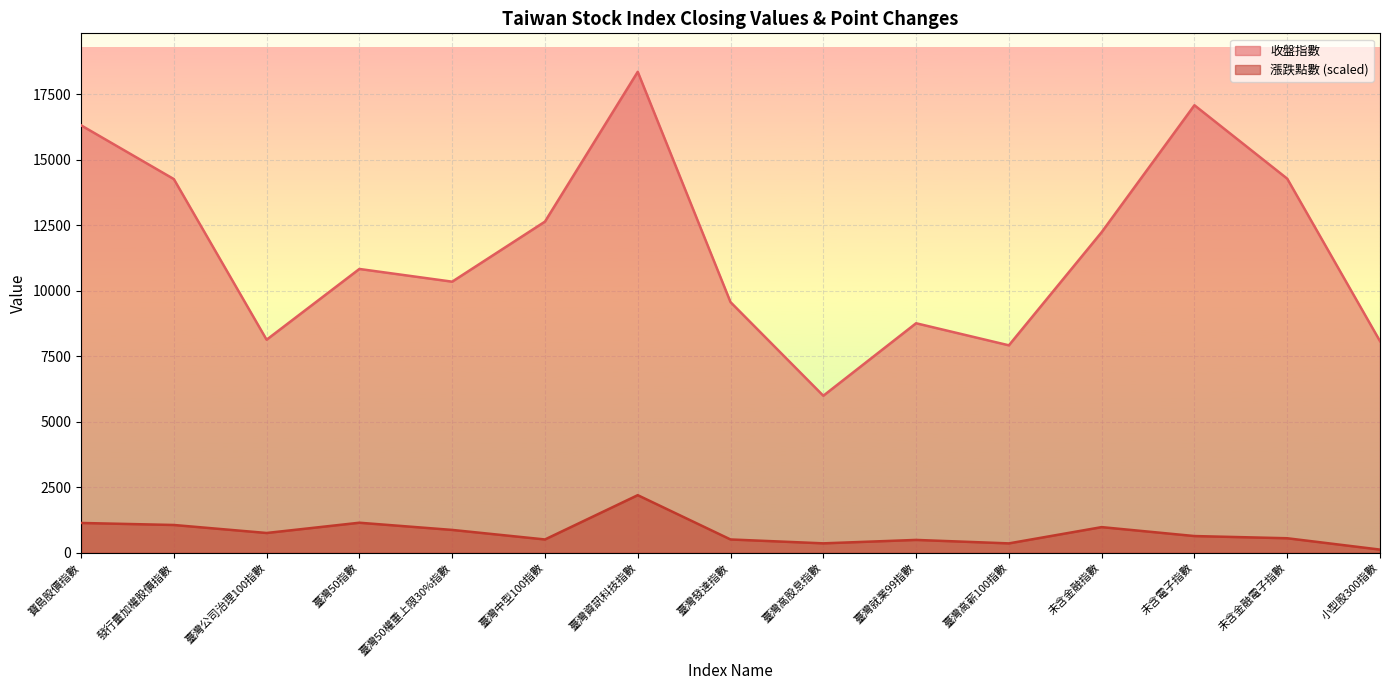

Rank the series by their average value, from highest to lowest.

收盤指數, 漲跌點數 (scaled)